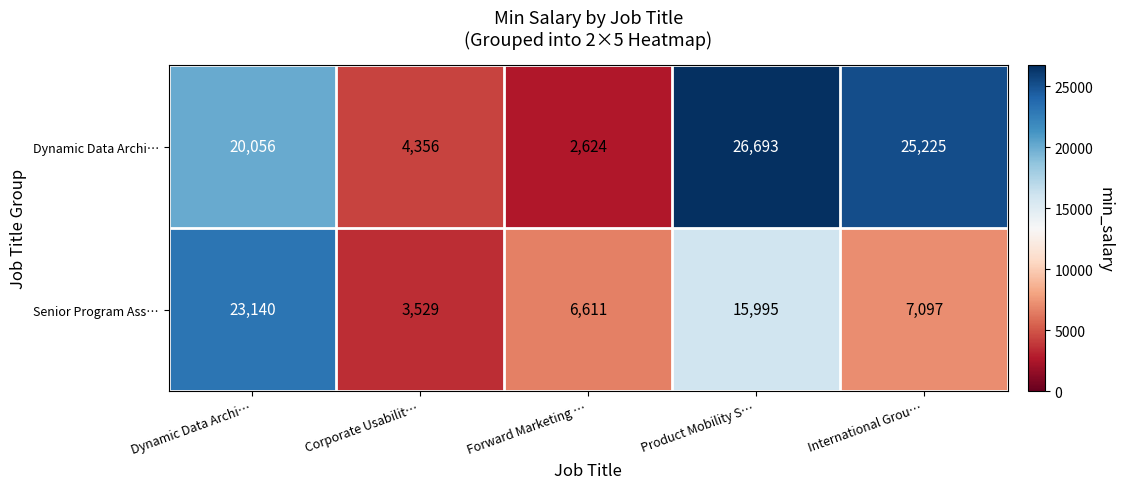

Rank the series at International Grou… from lowest to highest value.

Senior Program Ass…, Dynamic Data Archi…